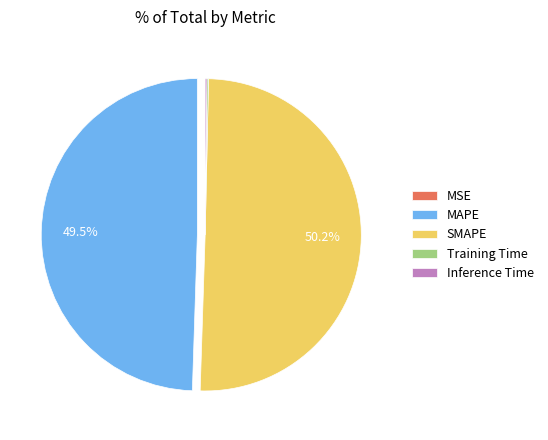

What is the majority slice?

SMAPE